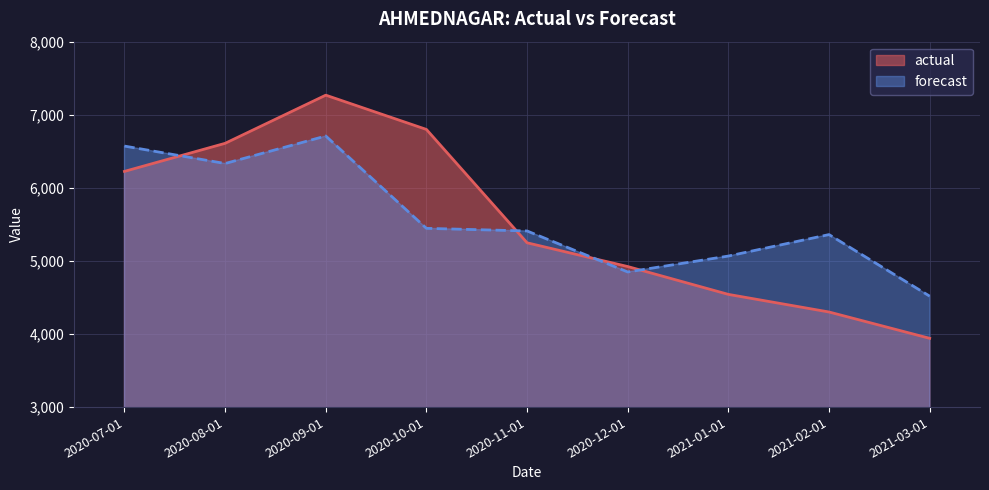

How many lines are shown in the chart?

2